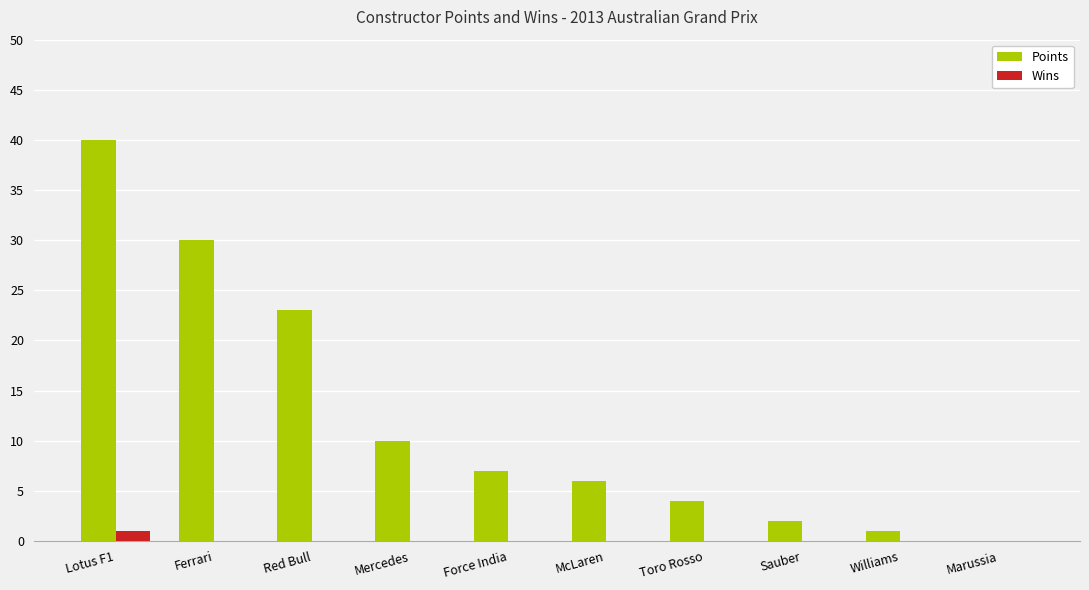

Which category has the highest value across all series?

Lotus F1